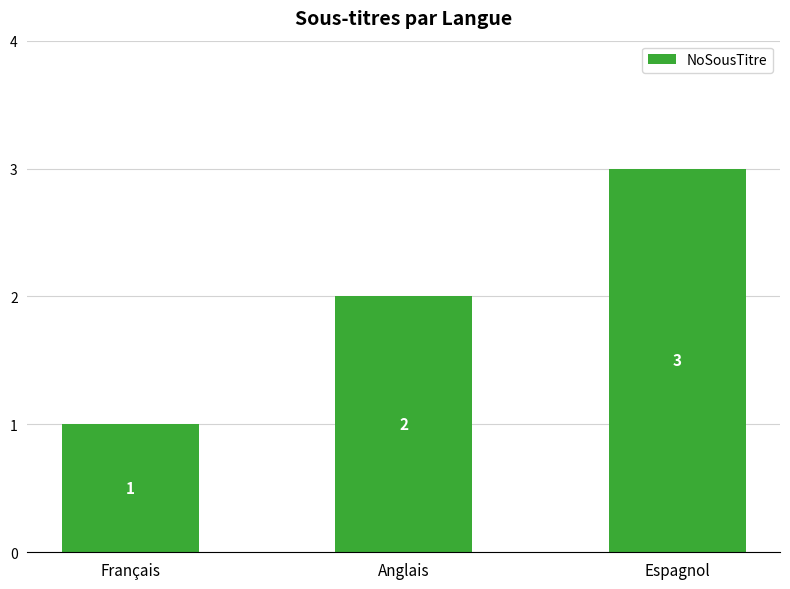

Rank the categories by value from highest to lowest.

Espagnol, Anglais, Français